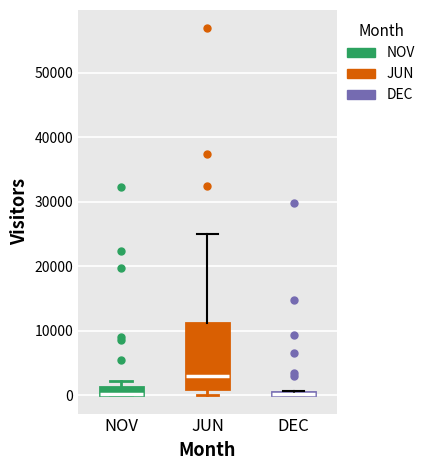

Where is the upper edge of the box for NOV on the y-axis? The values are not printed on the chart, so give them approximately, as read against the axis.

1000